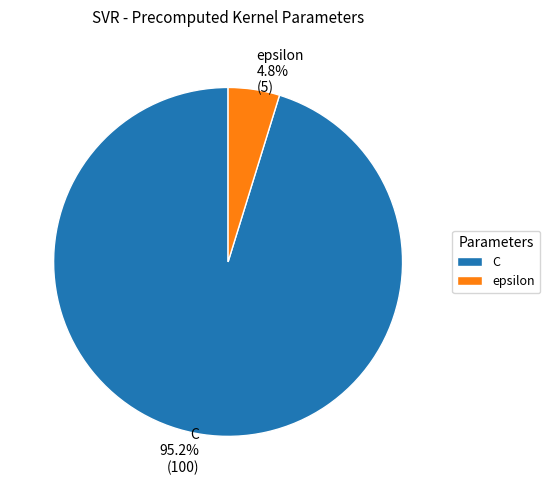

To the nearest percent, what is the combined percentage of epsilon and C?

100%